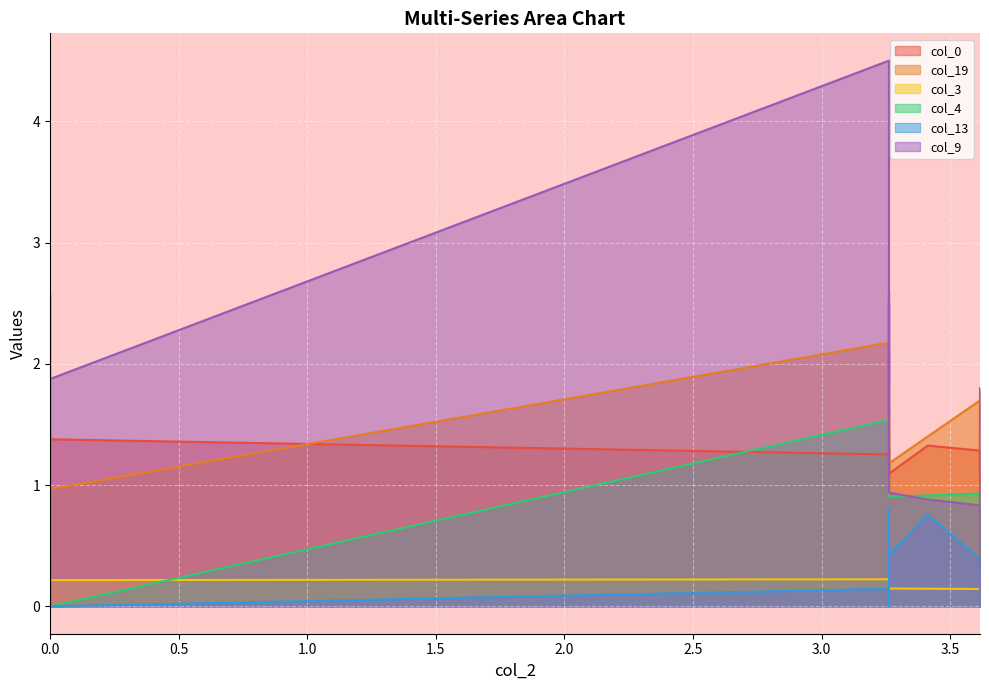

Which series has the widest spread of values?

col_9